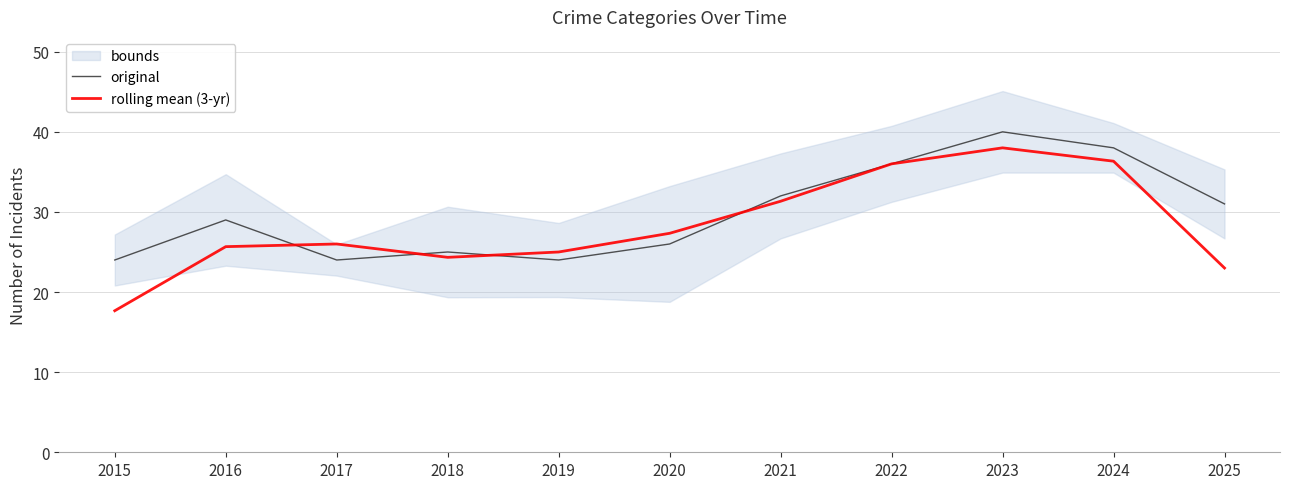

Is the value of rolling mean (3-yr) at 2020 greater than the value of original at 2025?

No